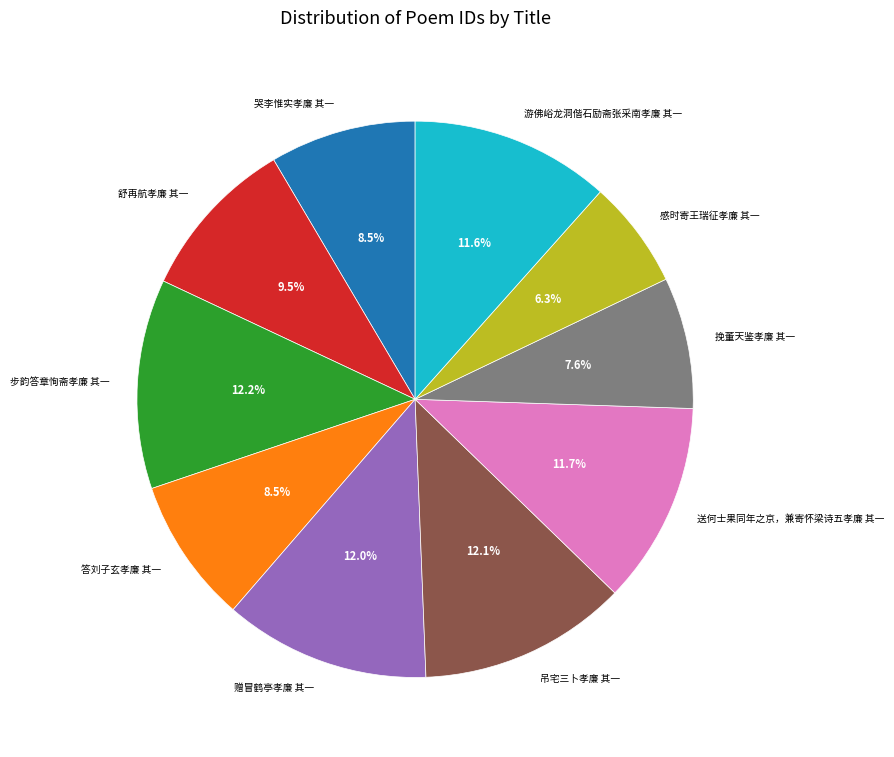

To the nearest percent, what portion does 吊宅三卜孝廉 其一 represent?

12%